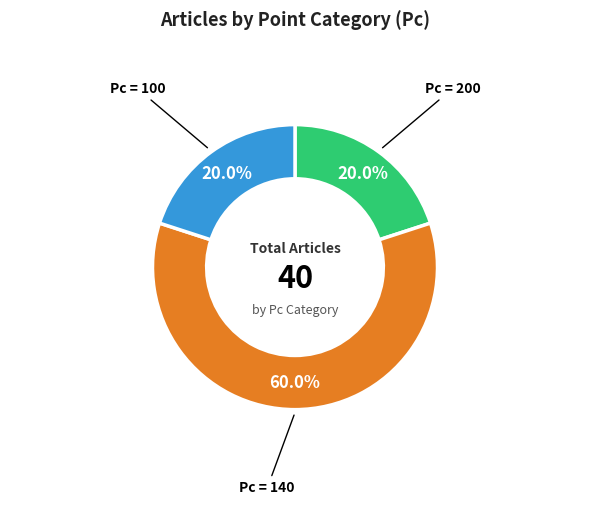

Is there a majority slice in this chart?

Yes